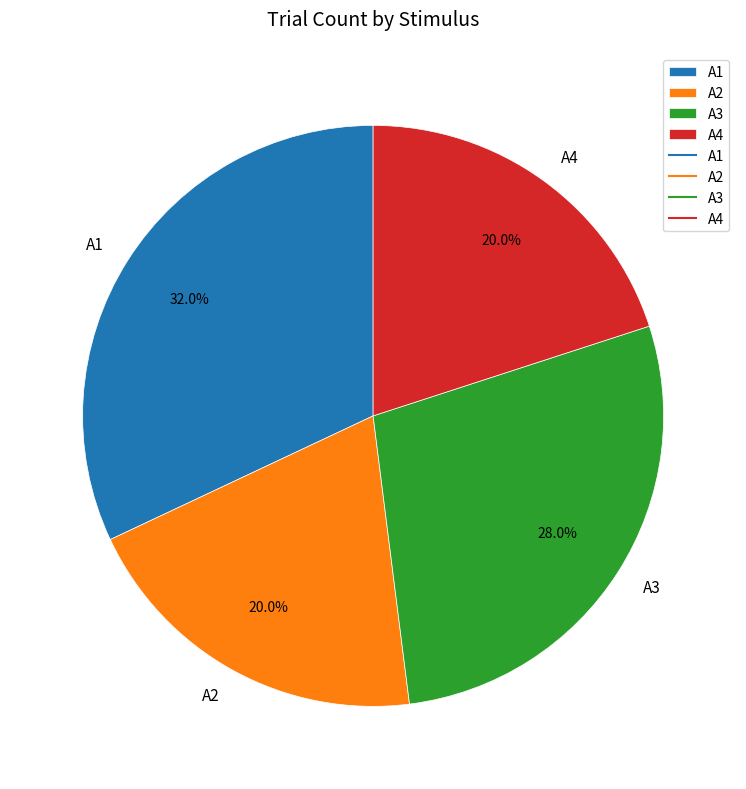

What portion of the pie excludes A2?

80.0%